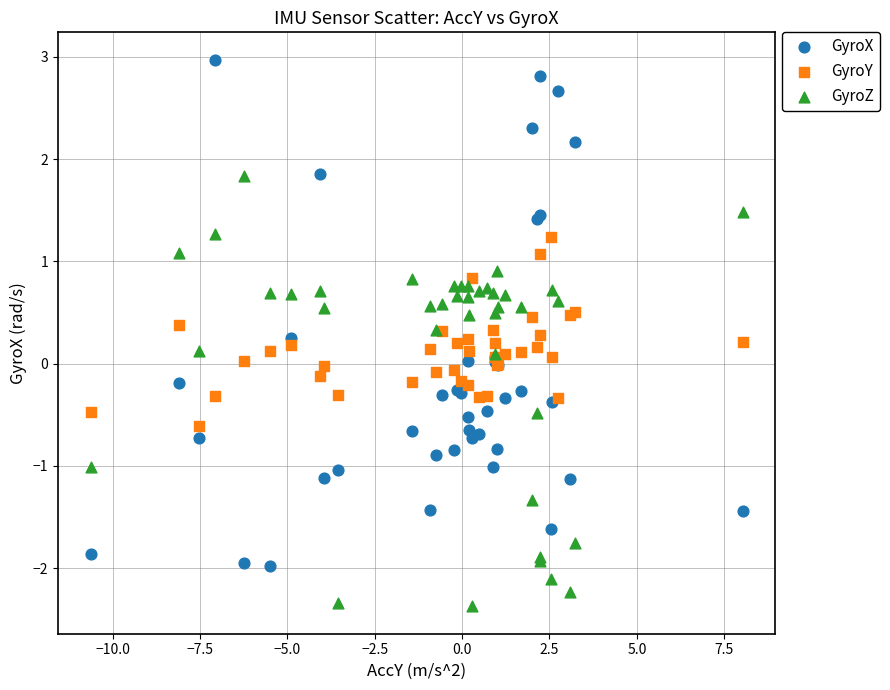

Which series contains the highest Y value?

GyroX